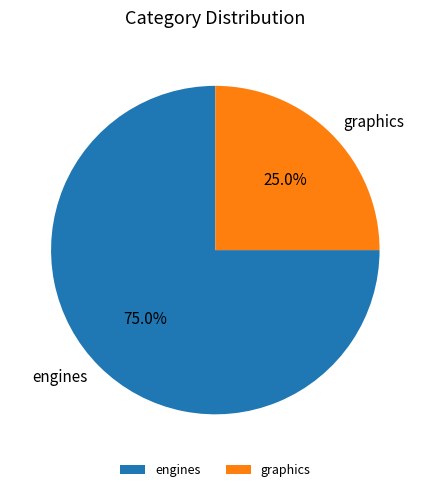

How many slices are in this pie chart?

2